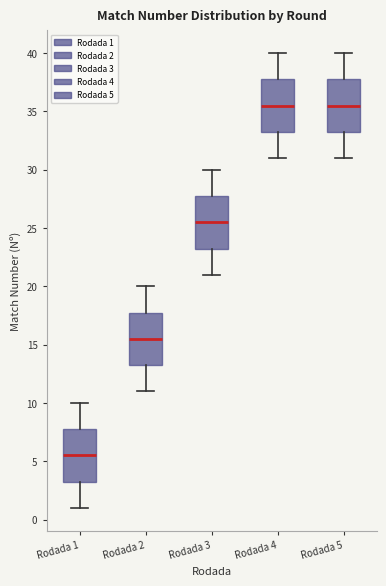

Reading left to right, read every box against the y-axis: the position of its median line, the range the box covers, and the ends of its whiskers. The values are not printed on the chart, so give them approximately, as read against the axis.

Rodada 1: median 5.5, box 3.5 to 8.0, whiskers 1.0 to 10.0
Rodada 2: median 15.5, box 13.5 to 18.0, whiskers 11.0 to 20.0
Rodada 3: median 25.5, box 23.5 to 28.0, whiskers 21.0 to 30.0
Rodada 4: median 35.5, box 33.5 to 38.0, whiskers 31.0 to 40.0
Rodada 5: median 35.5, box 33.5 to 38.0, whiskers 31.0 to 40.0